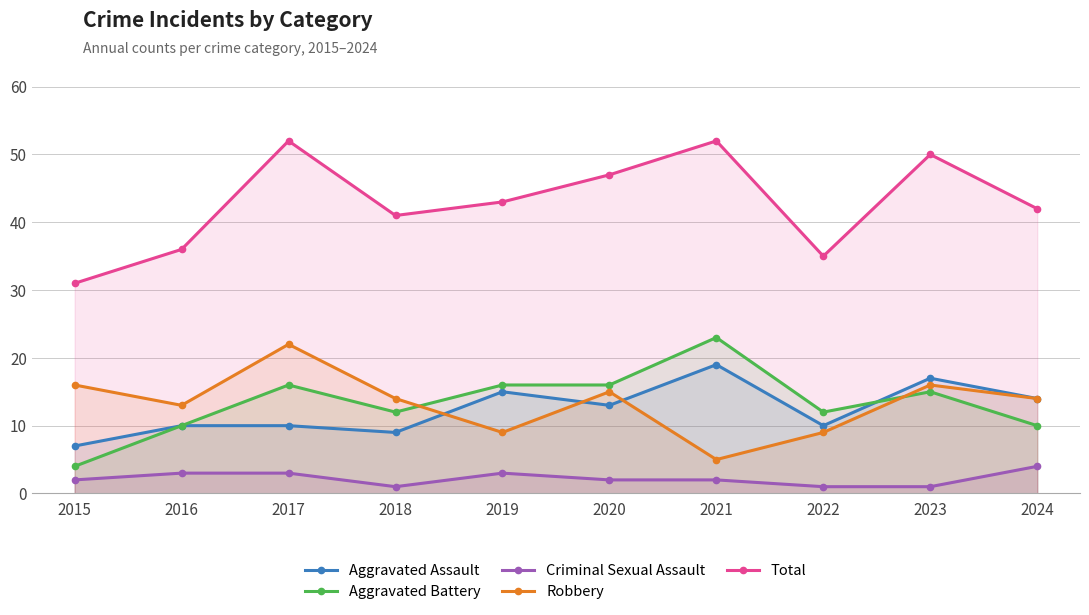

What is the value of the Total point at the 1st from the left?

31